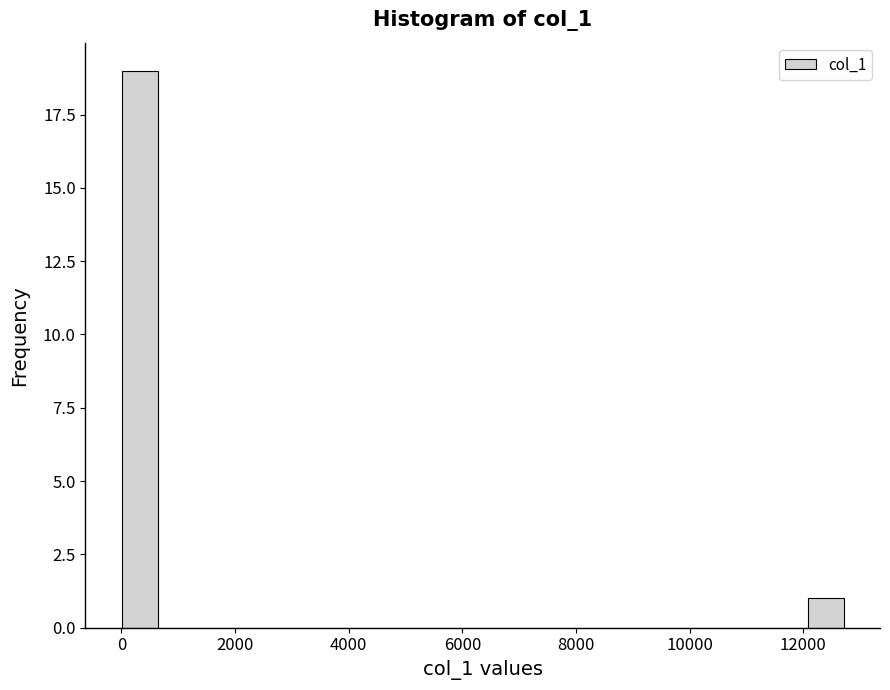

Read against the x-axis, roughly where is the centre of the tallest bar?

400